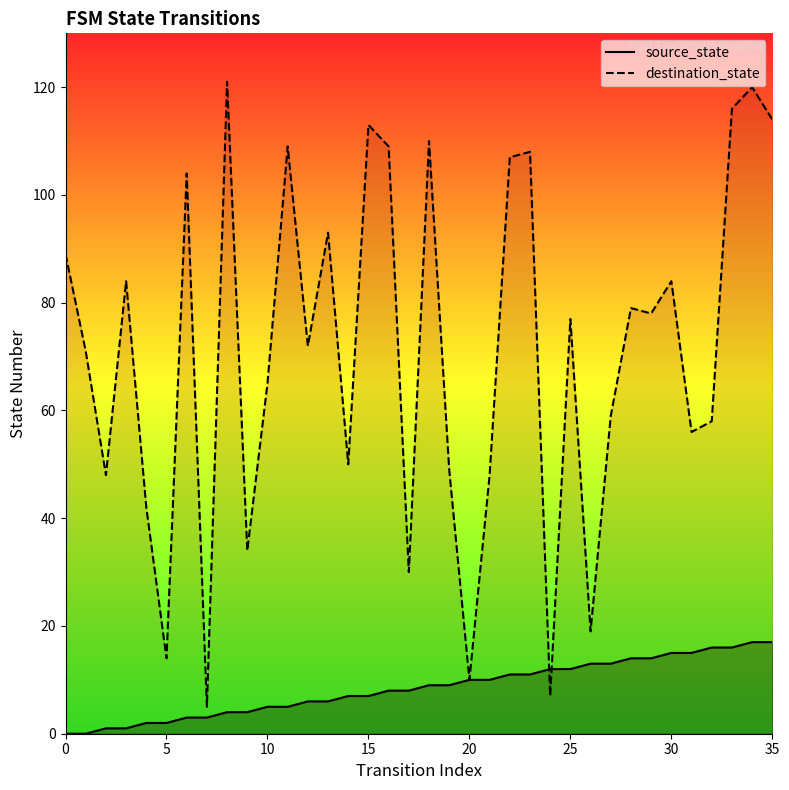

What is the spread (max minus min) of values at 33?

100